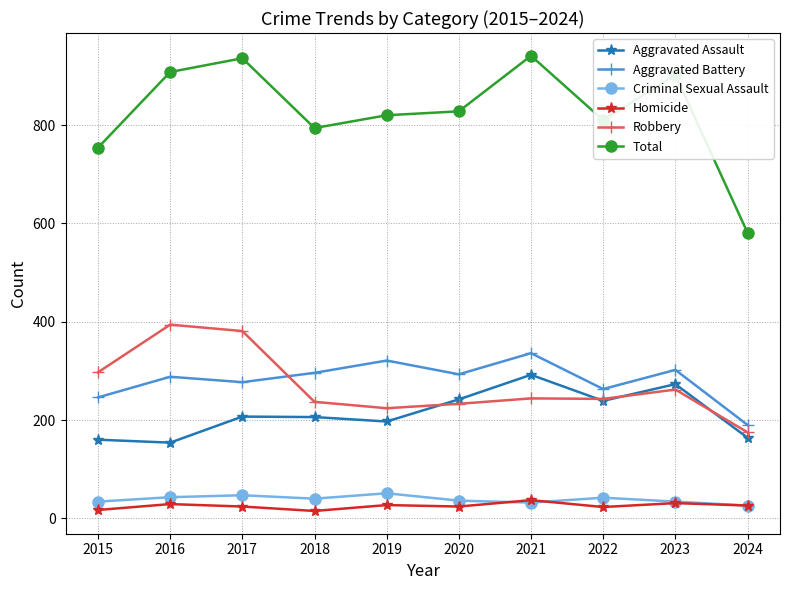

How many categories are shown in the chart?

10